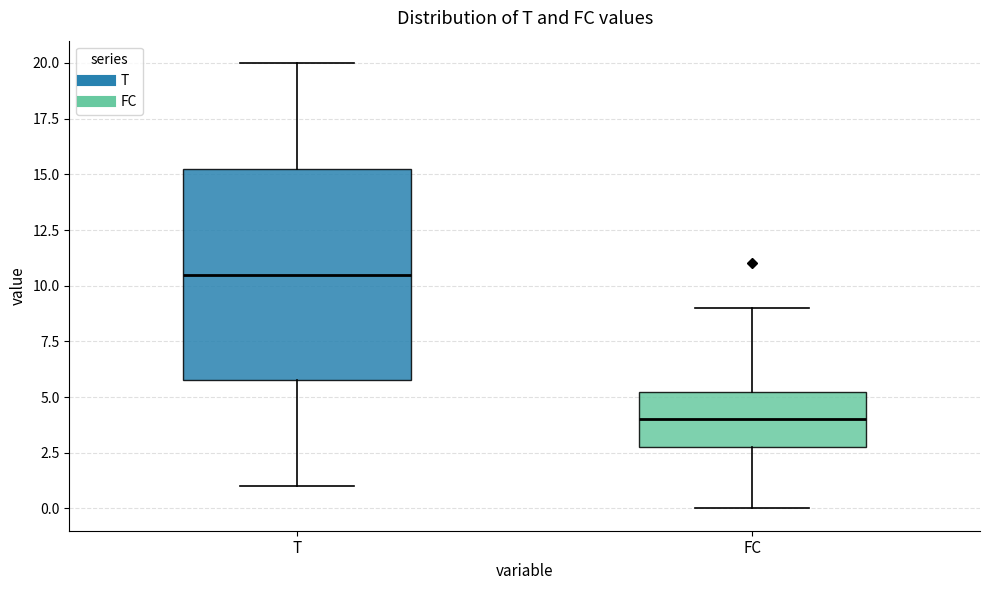

Reading left to right, read every box against the y-axis: the position of its median line, the range the box covers, and the ends of its whiskers. The values are not printed on the chart, so give them approximately, as read against the axis.

T: median 10.5, box 6.0 to 15.5, whiskers 1.0 to 20.0
FC: median 4.0, box 3.0 to 5.5, whiskers 0.0 to 9.0